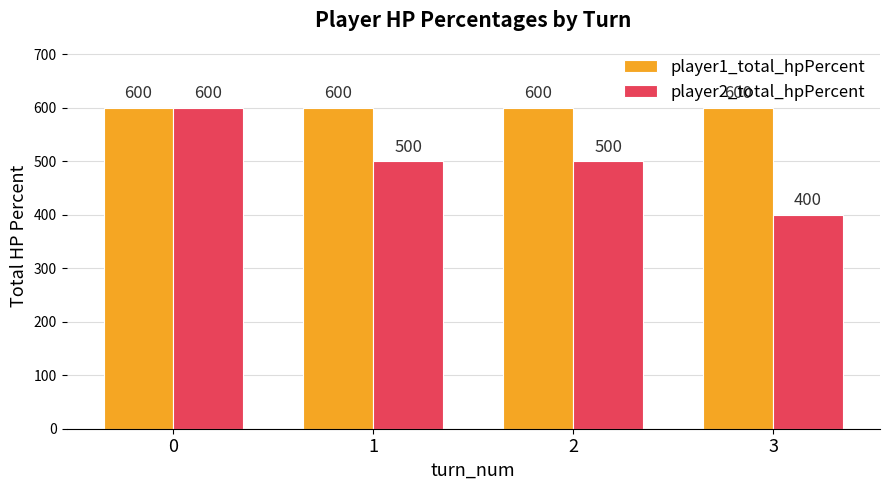

Which series has the largest total across all categories?

player1_total_hpPercent